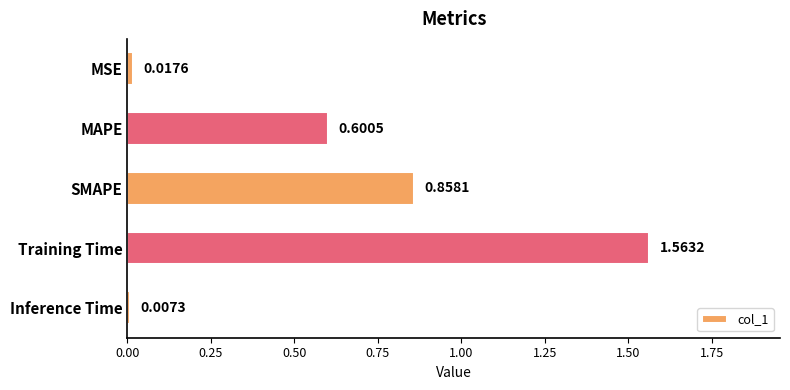

Rank the categories by value from highest to lowest.

Training Time, SMAPE, MAPE, MSE, Inference Time